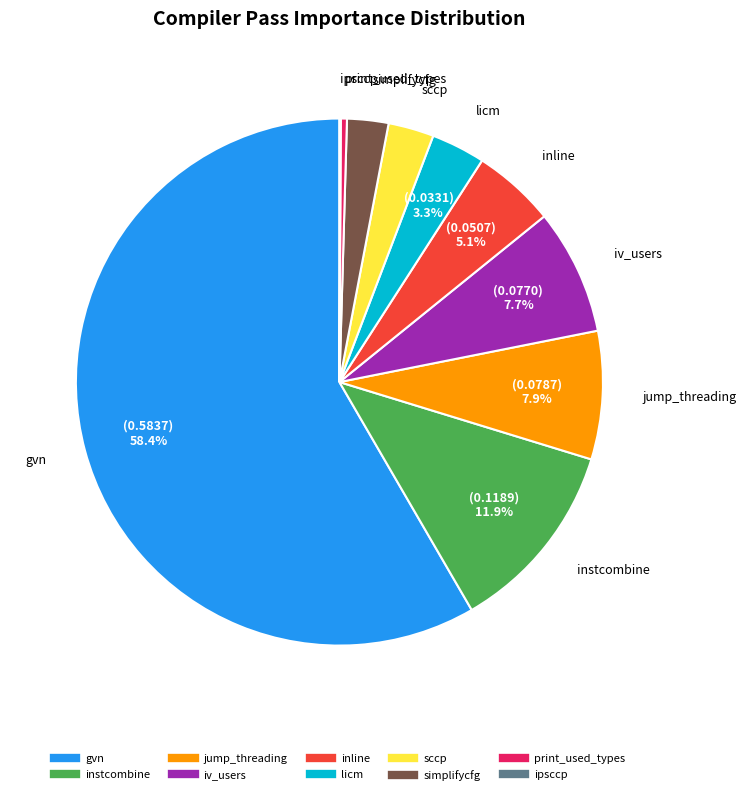

Combined, do gvn and instcombine account for over 50%?

Yes